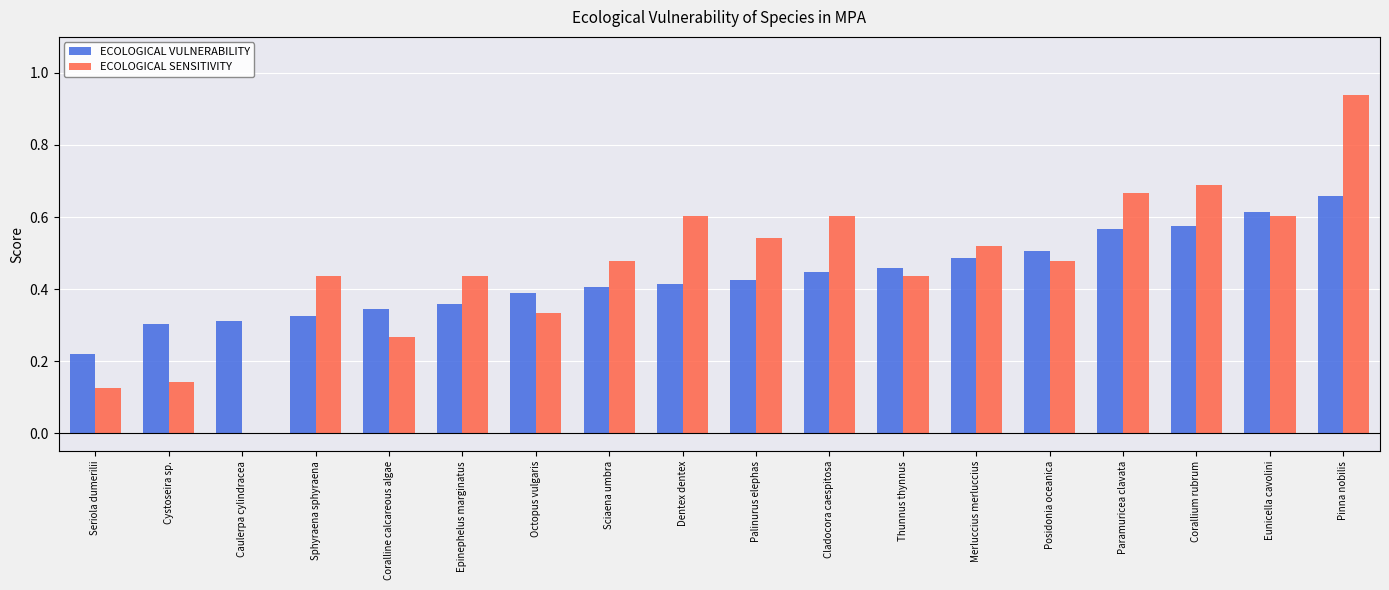

At which category is the sum across all series the highest?

Pinna nobilis